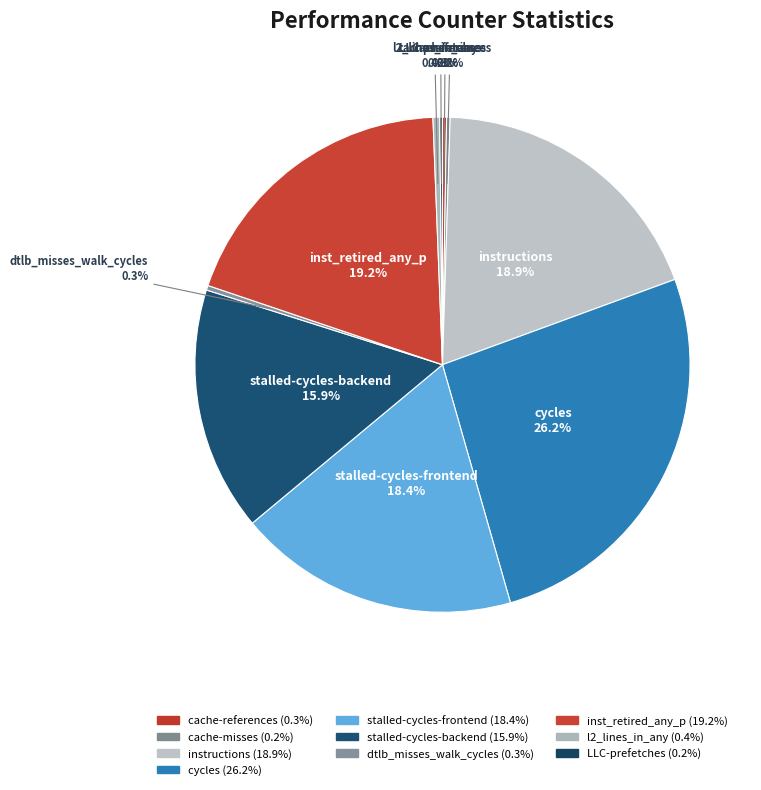

Between inst_retired_any_p and stalled-cycles-frontend, which is larger?

inst_retired_any_p